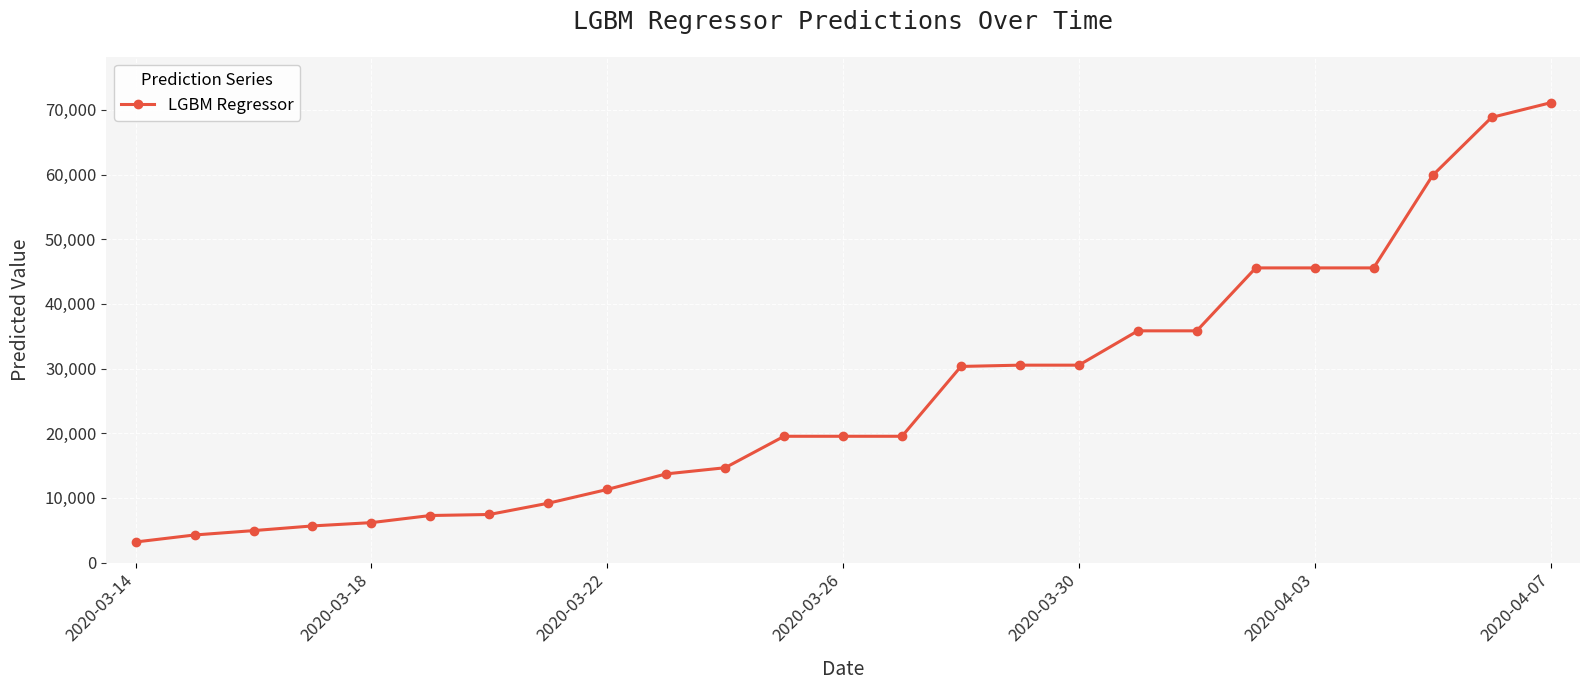

What is the value of the 16th point from the left?

30524.1